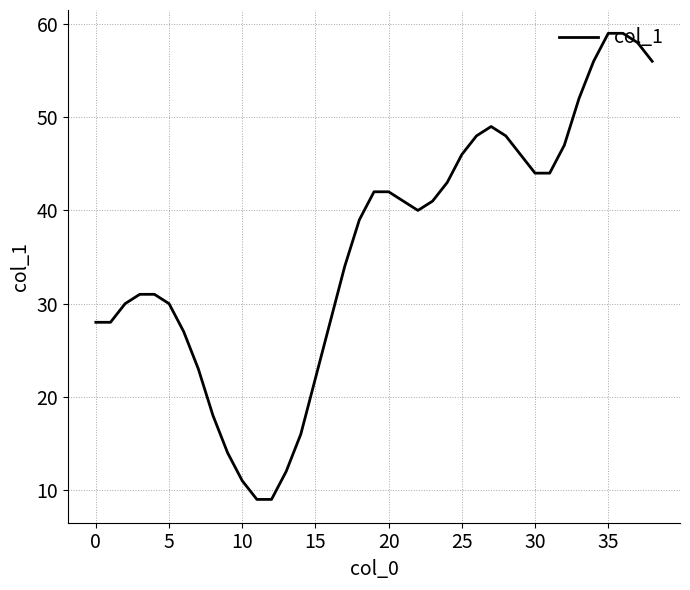

What is the greatest value displayed?

59